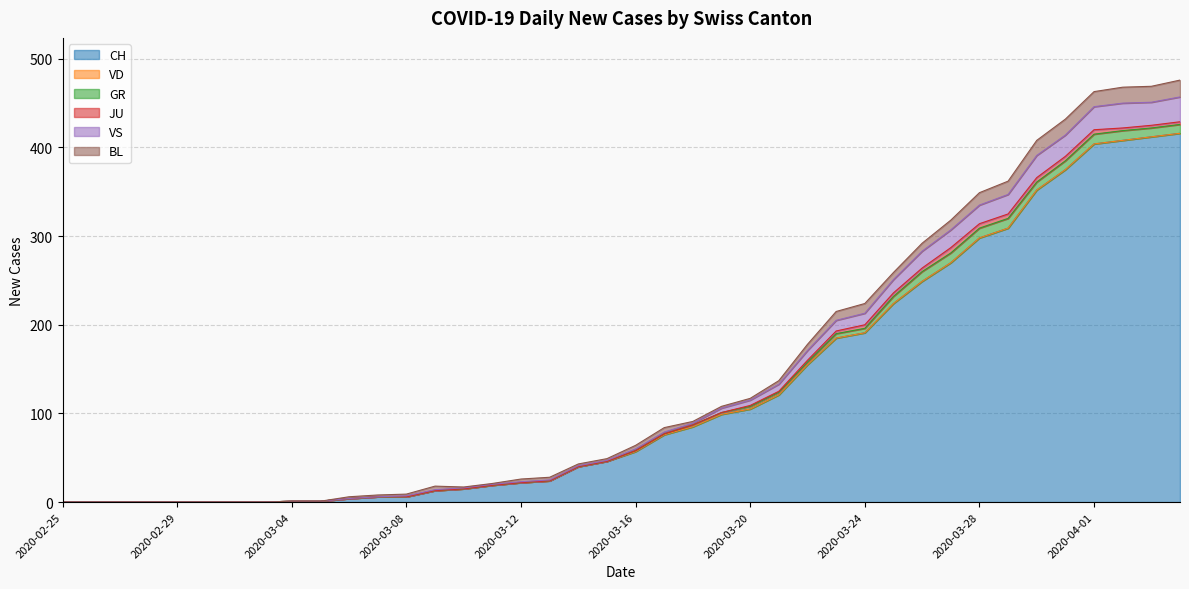

At which category is the sum across all series the highest?

2020-04-04